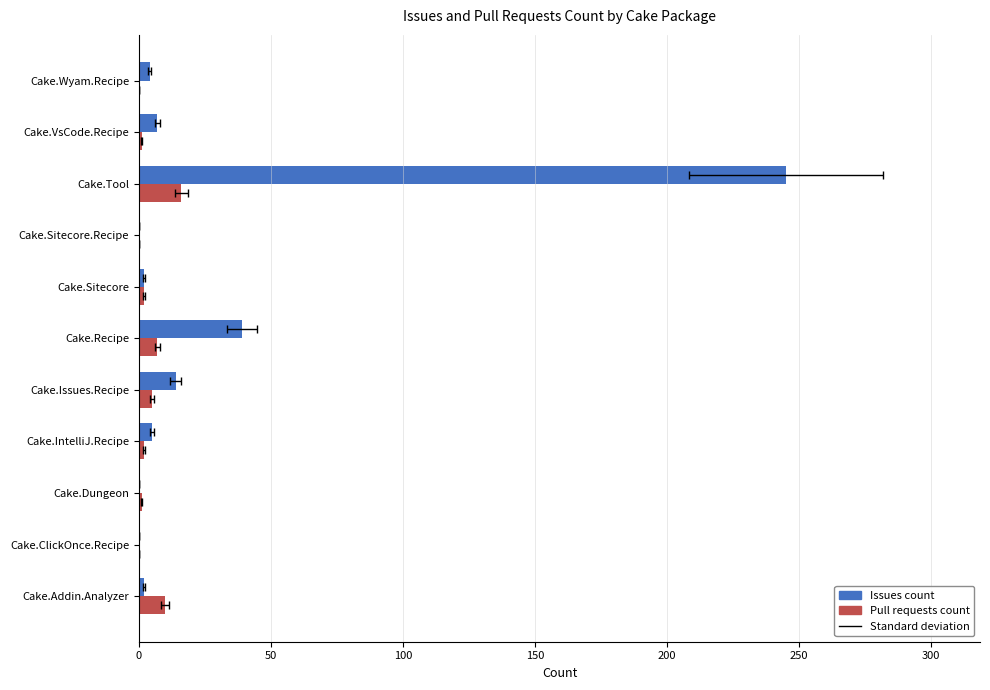

How many values in the Pull requests count series exceed 2?

4